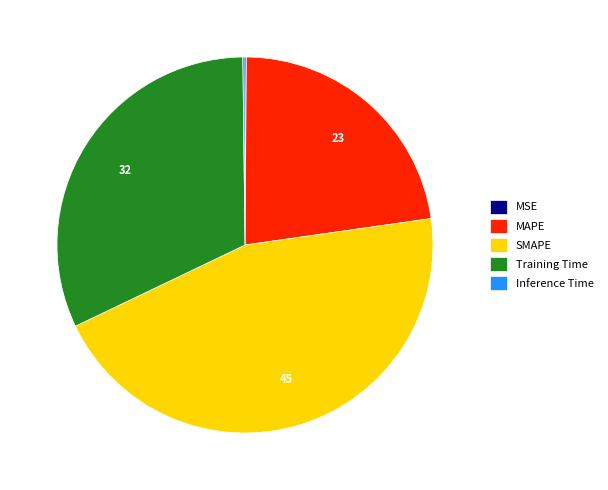

Is there any slice that represents more than half of the pie?

No